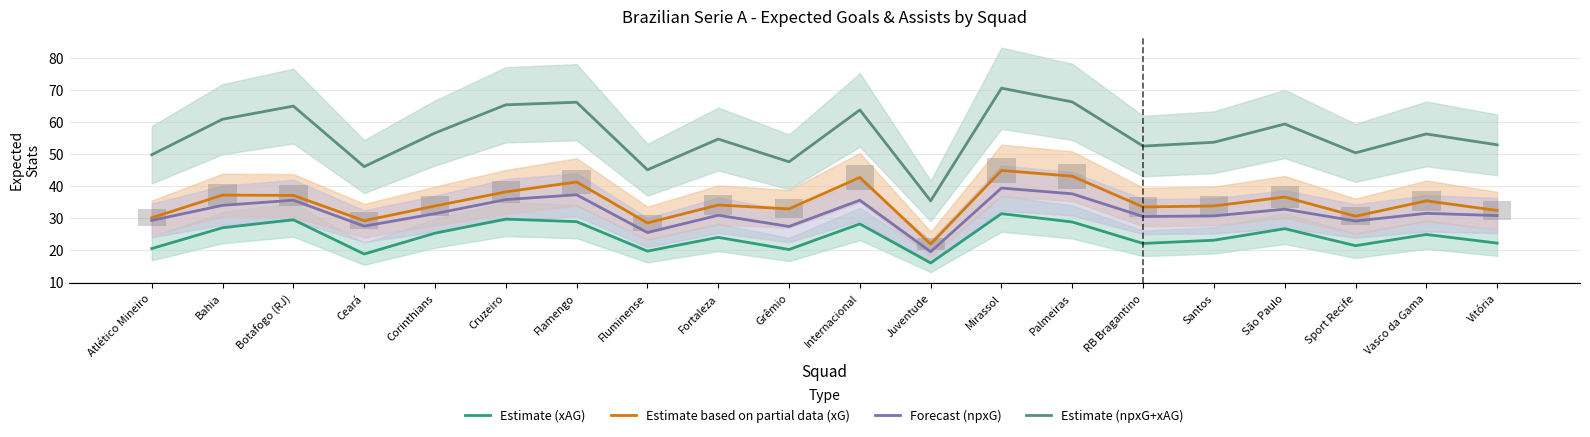

The Estimate (xAG) series shows 24.8 at Vasco da Gama. True or false?

True